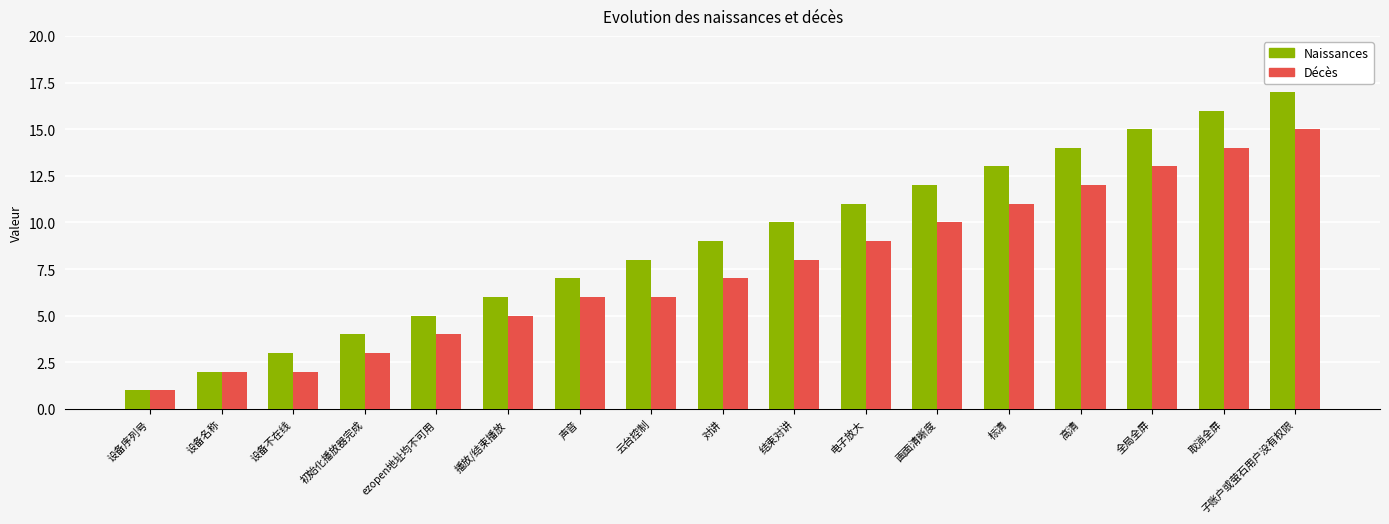

Which series has the widest spread of values?

Naissances